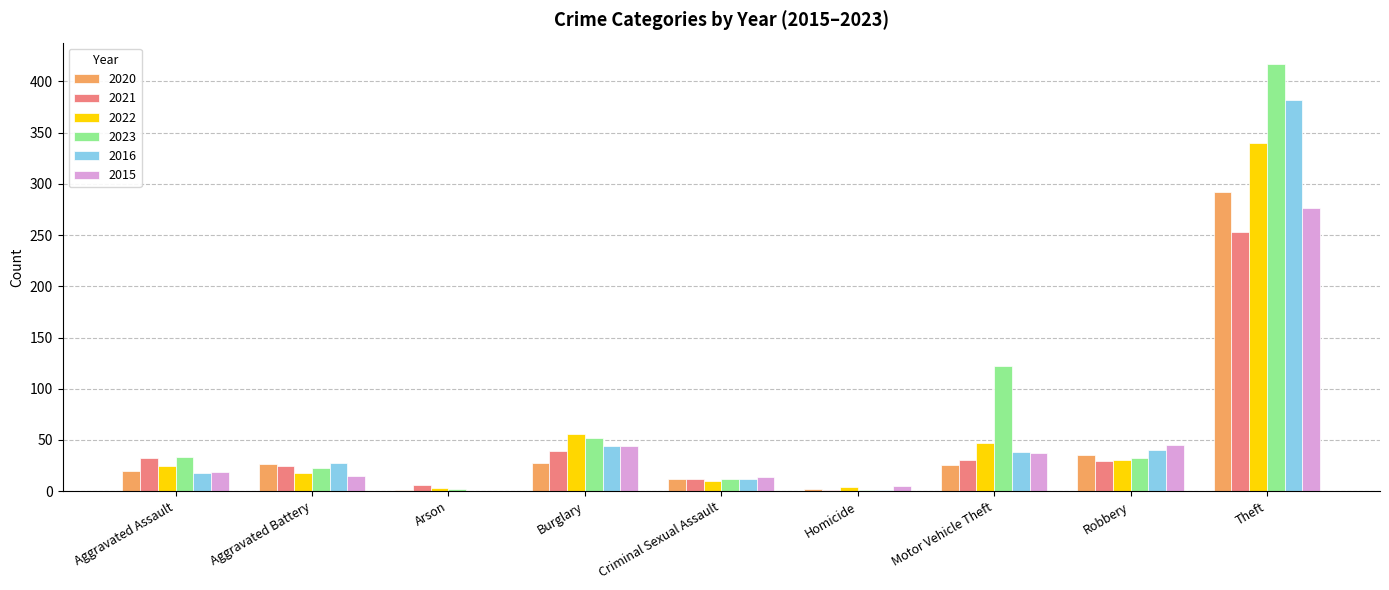

Which category has the highest value in the 2020 series?

Theft